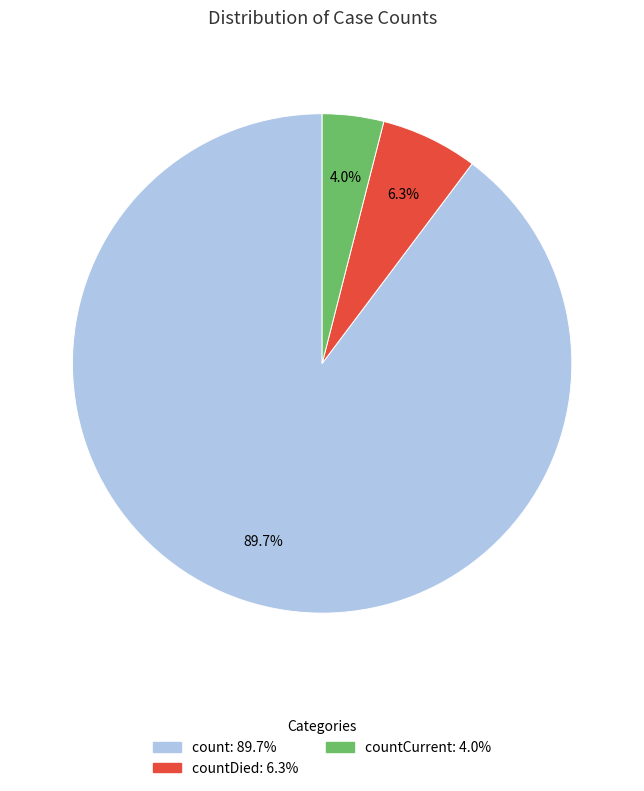

Count the number of slices in the pie.

3